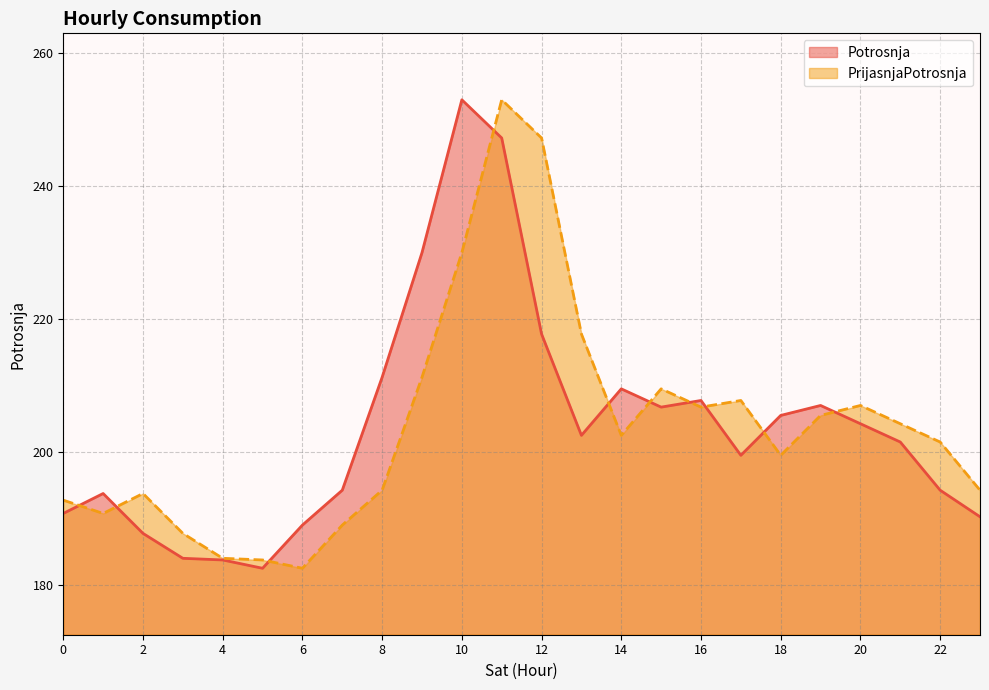

In PrijasnjaPotrosnja, how many points are lower than both neighbors (excluding endpoints)?

5